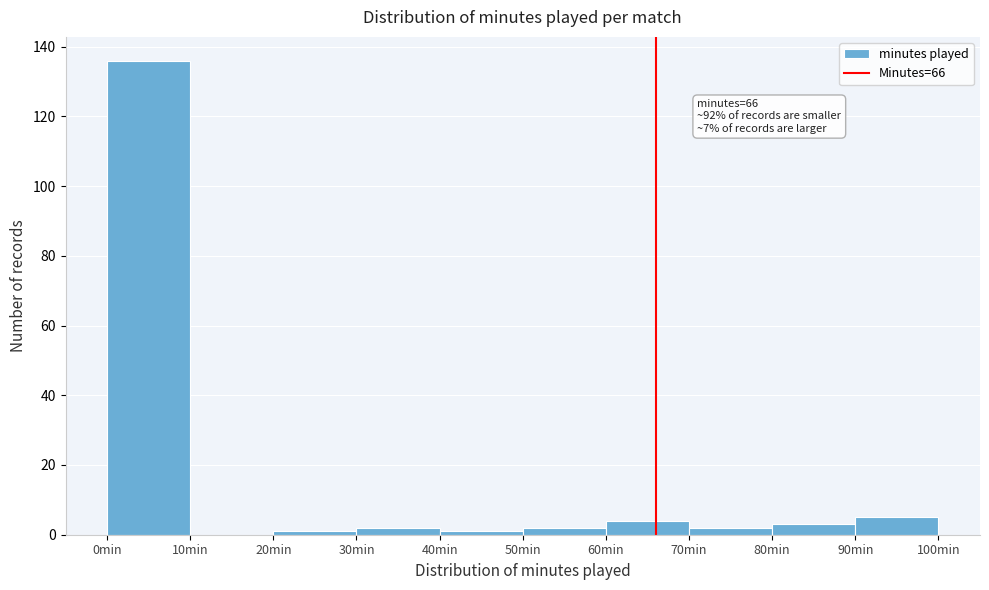

Over which range of the x-axis is the bar tallest?

0 to 10